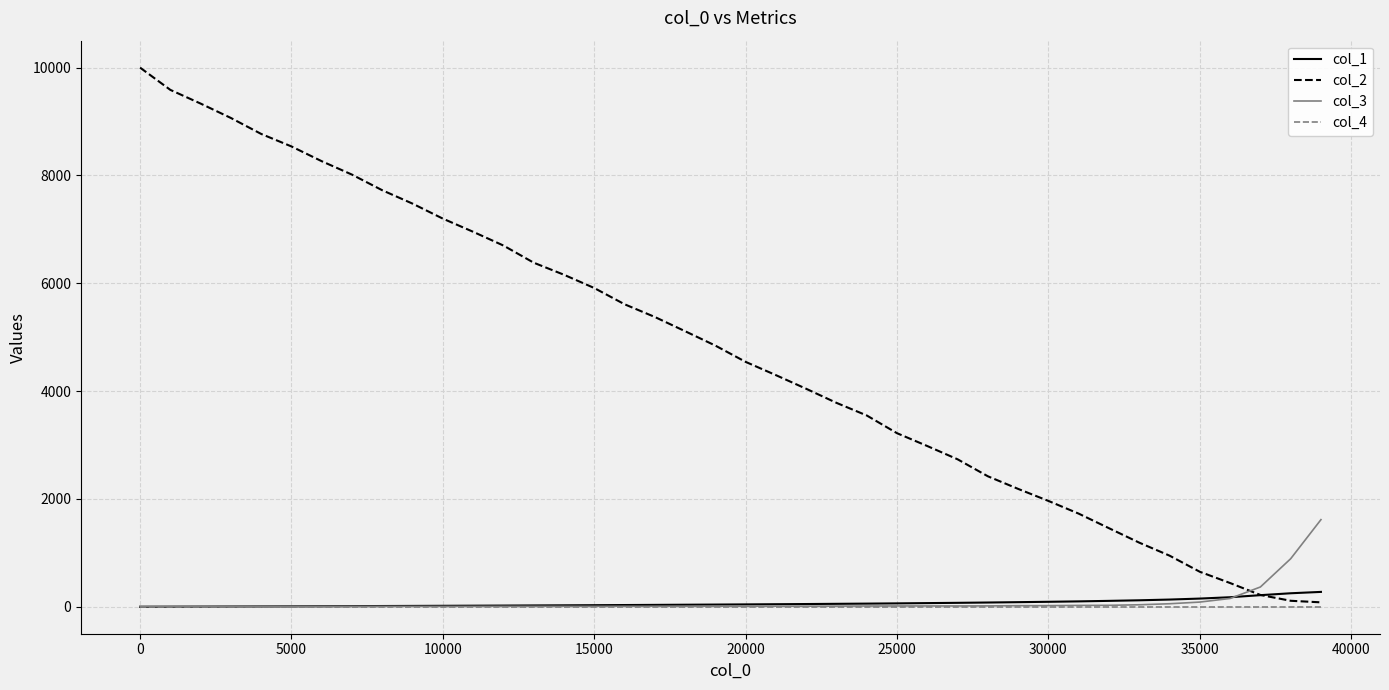

Which series has the largest range (max minus min)?

col_2